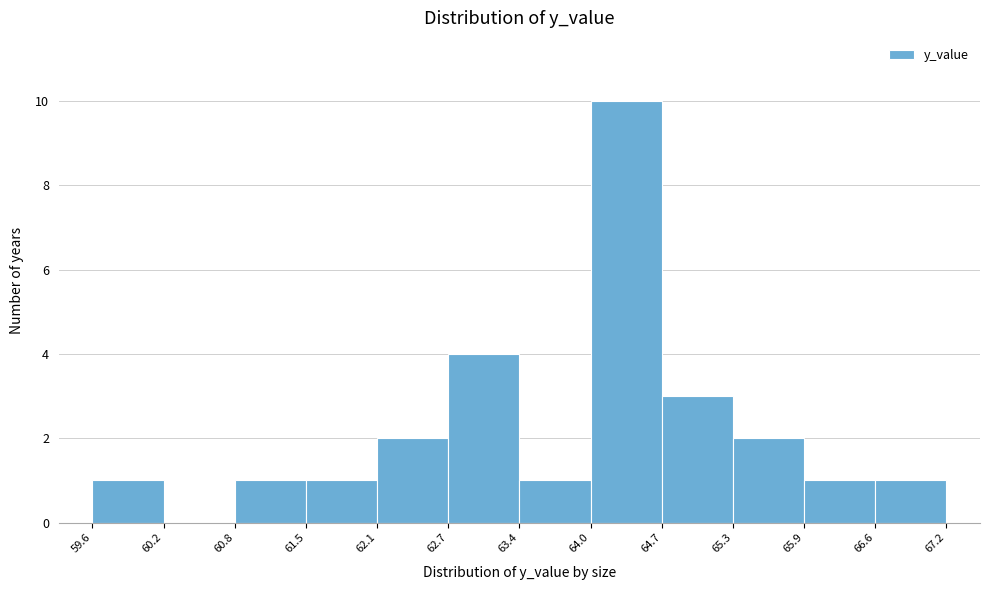

Reading left to right, list every bar in this chart as the range it spans on the x-axis followed by its height. The values are not printed on the chart, so give them approximately, as read against the axis.

59.6 to 60.2: 1
60.2 to 60.8: 0
60.8 to 61.5: 1
61.5 to 62.1: 1
62.1 to 62.7: 2
62.7 to 63.4: 4
63.4 to 64.0: 1
64.0 to 64.7: 10
64.7 to 65.3: 3
65.3 to 65.9: 2
65.9 to 66.6: 1
66.6 to 67.2: 1